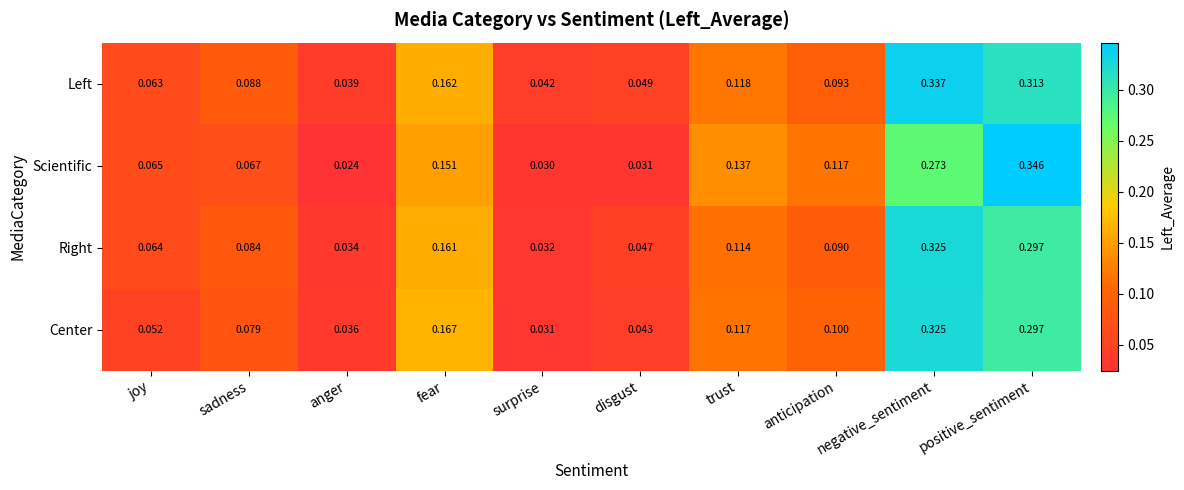

Which series has the largest range (max minus min)?

Scientific